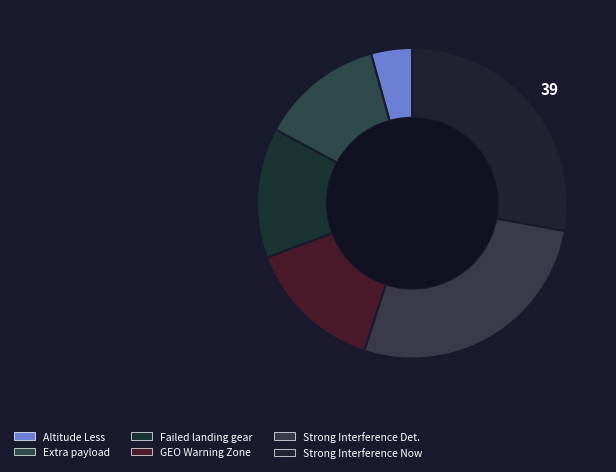

How many slices are in this pie chart?

6